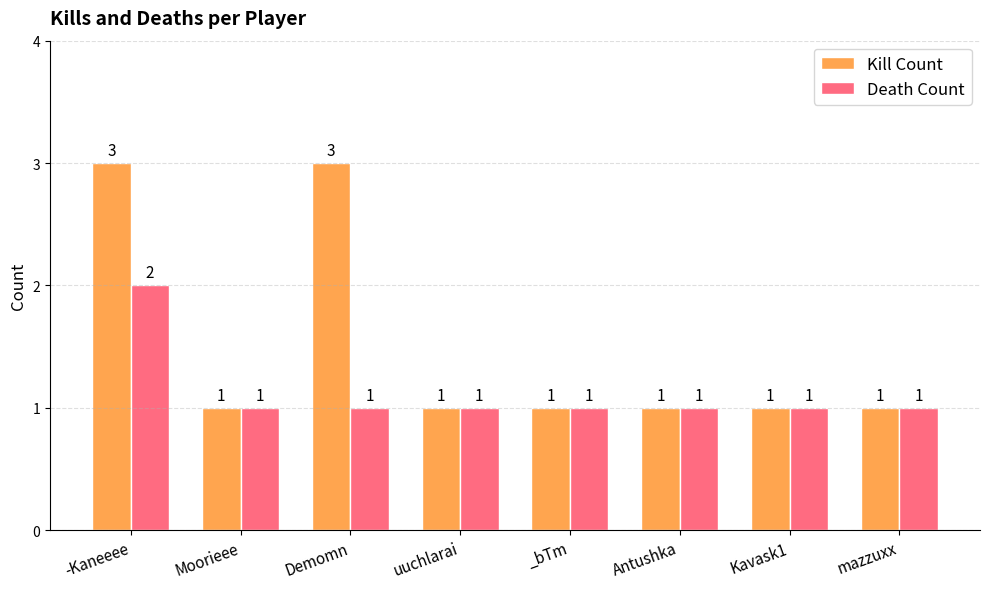

Which series changed the most between -Kaneeee and Antushka?

Kill Count